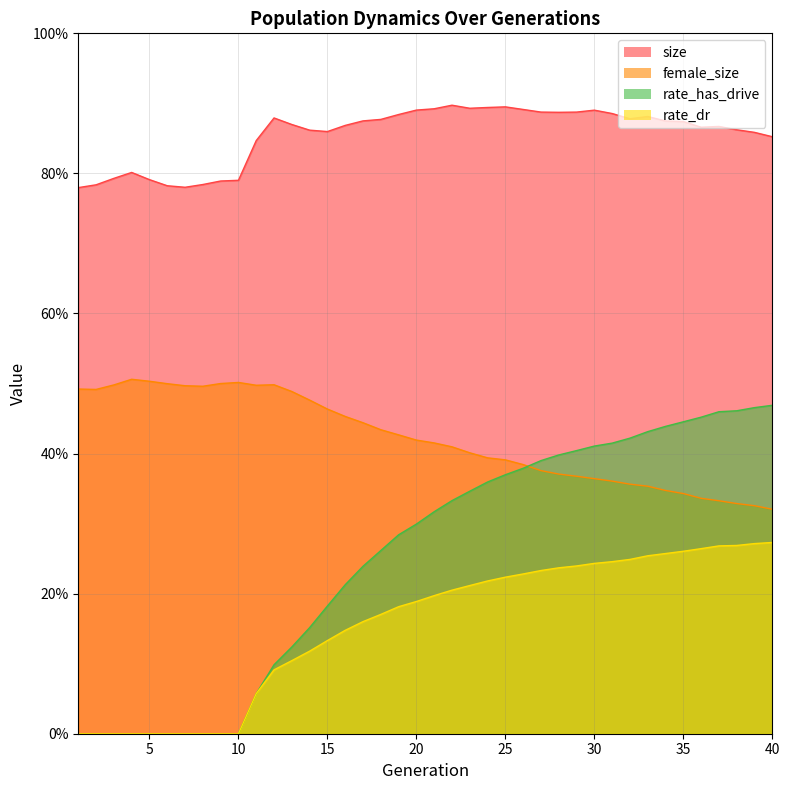

Does the chart have visible grid lines?

Yes